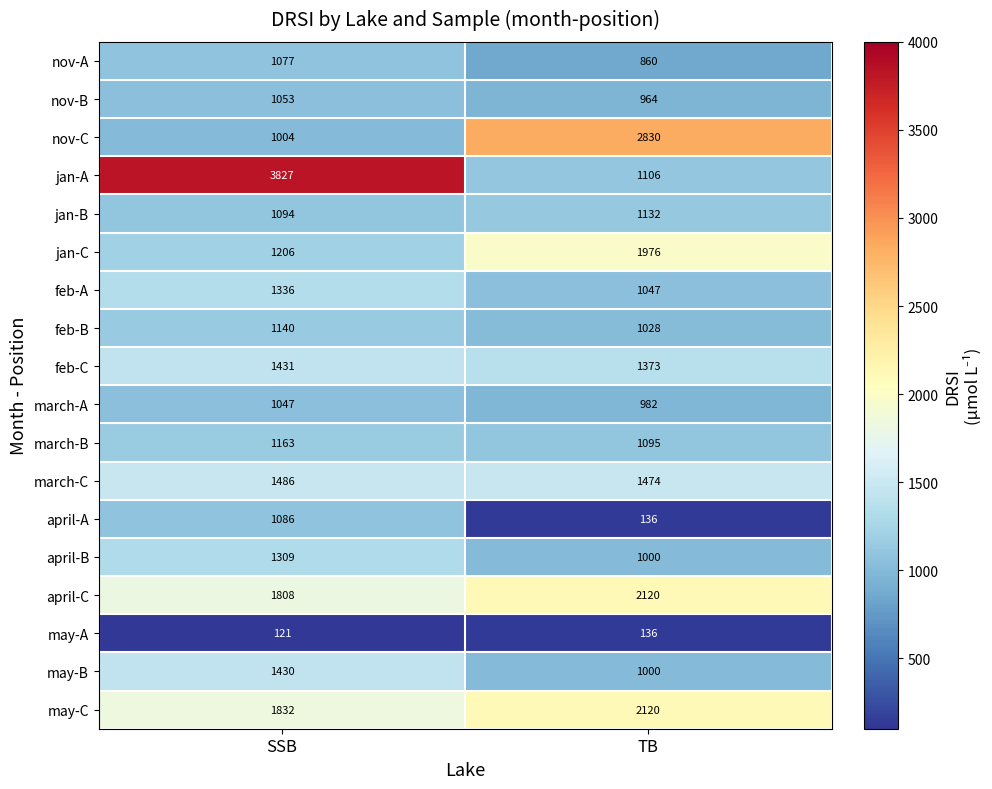

List the labels in order of feb-B value, largest first.

SSB, TB